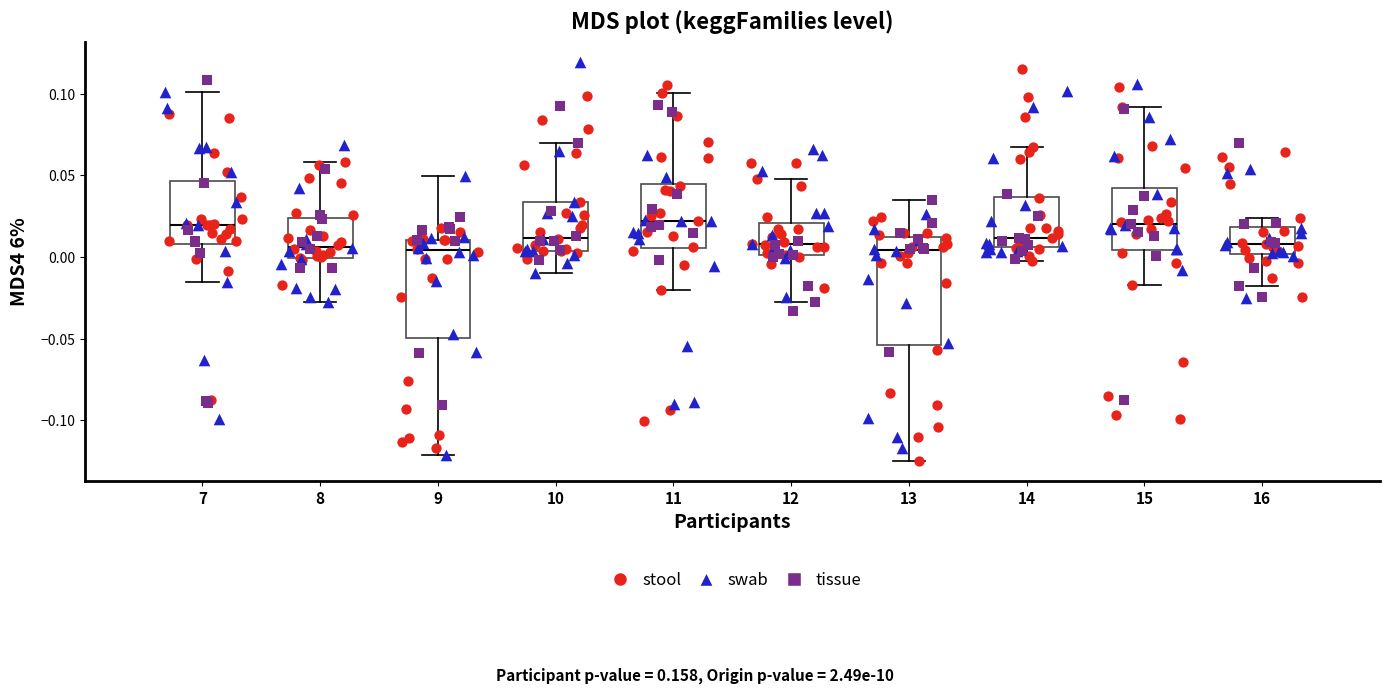

Which box is the tallest, from its lower edge to its upper edge?

13